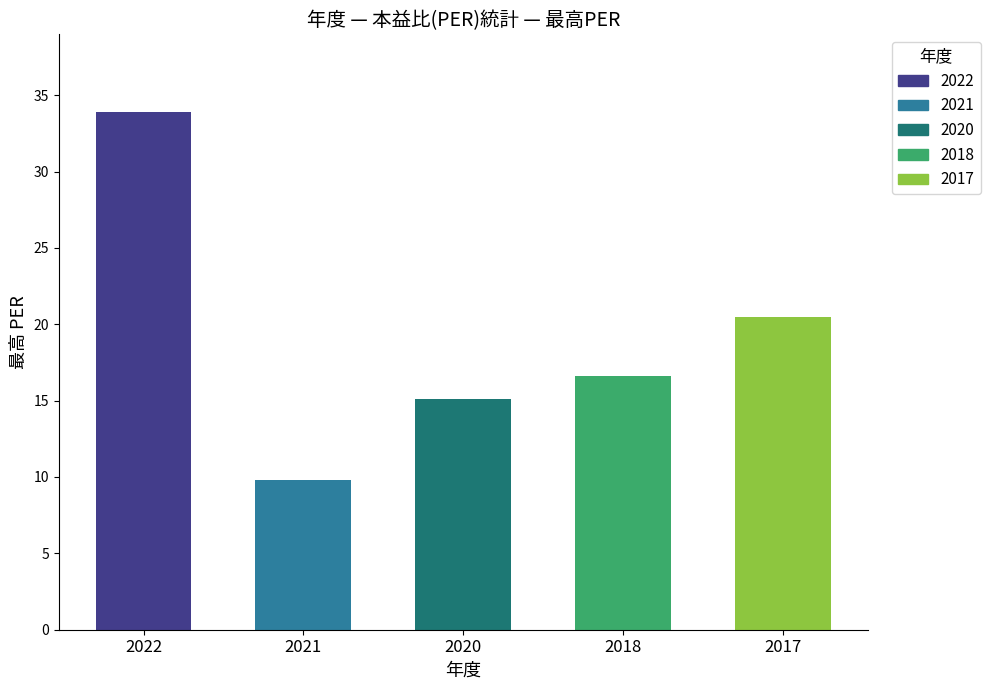

The value at 2020 is 7.6. True or false?

False